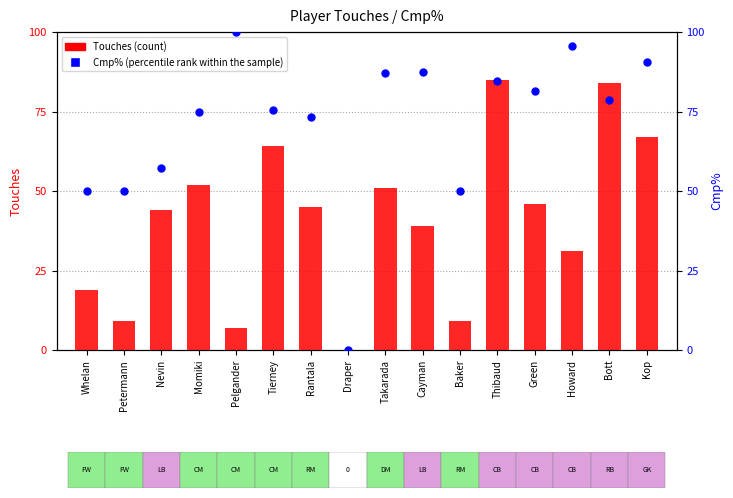

Which series has the largest total across all categories?

Cmp% (percentile rank within sample)